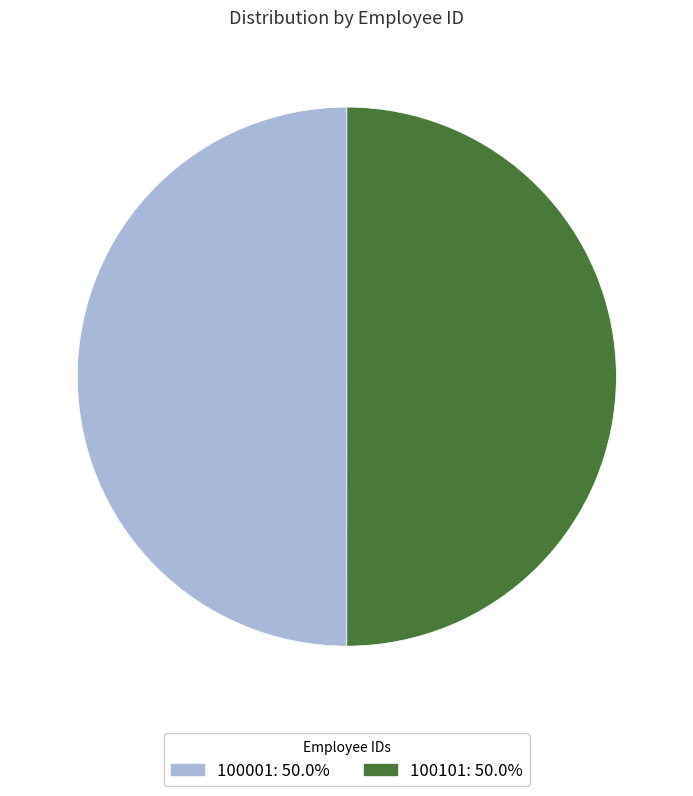

How many segments does this pie chart have?

2